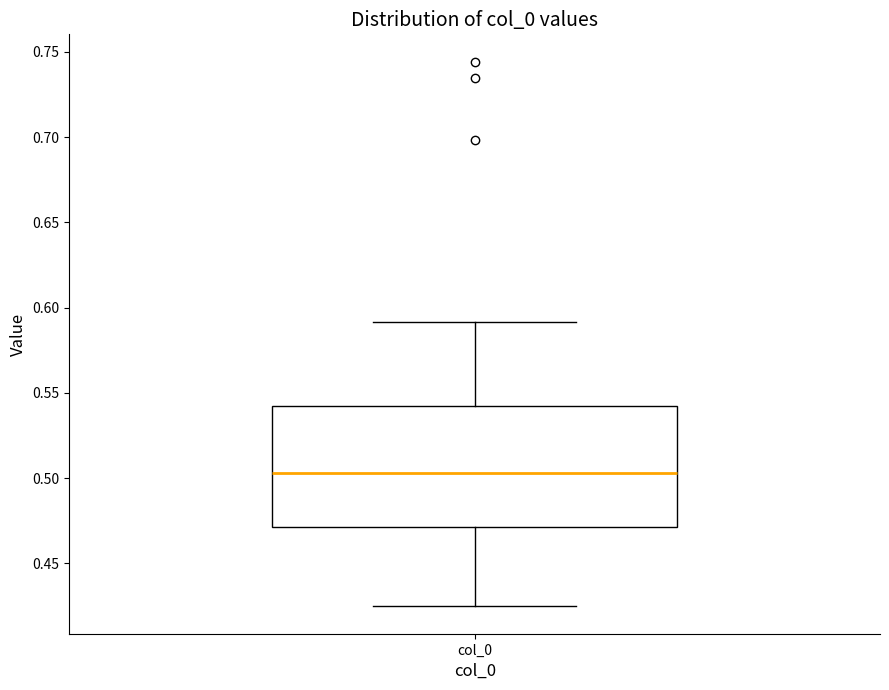

Transcribe this box plot: give where the median line is, the range the box spans, and where the two whiskers end, as read against the y-axis. The values are not printed on the chart, so give them approximately, as read against the axis.

median 0.505, box 0.470 to 0.540, whiskers 0.425 to 0.590